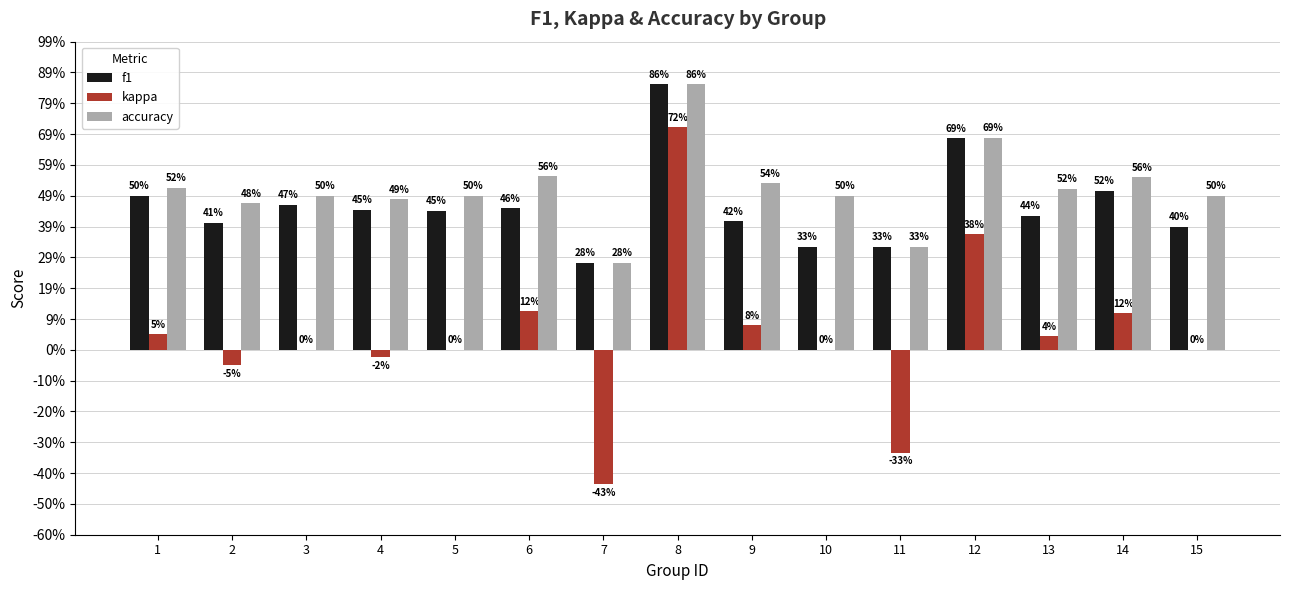

How many f1 values are between 0 and 1?

15